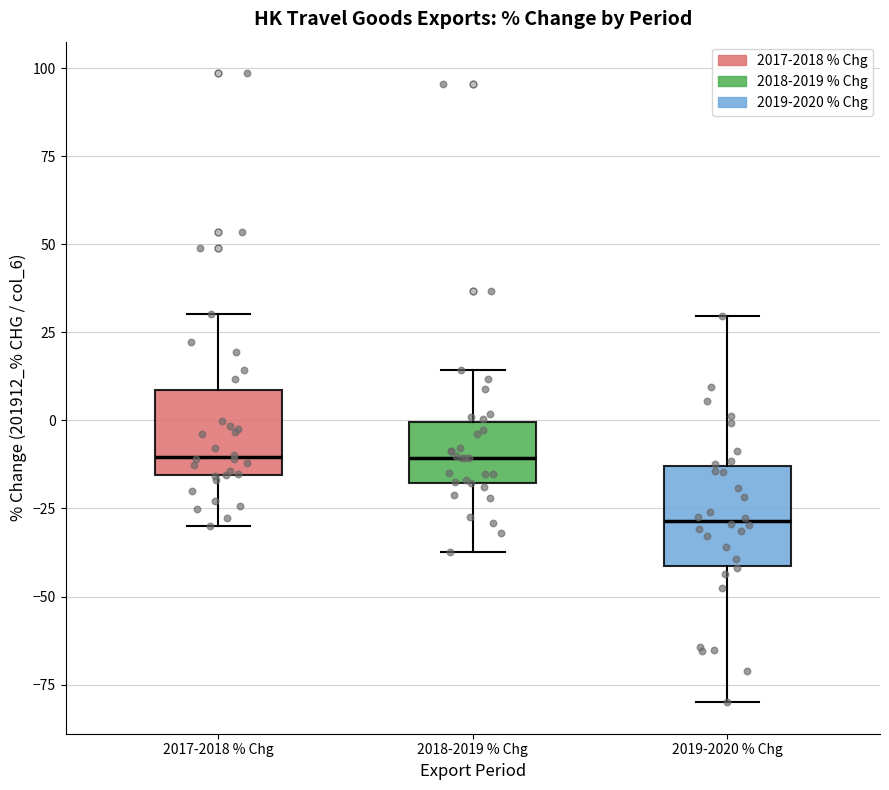

Reading left to right, read every box against the y-axis: the position of its median line, the range the box covers, and the ends of its whiskers. The values are not printed on the chart, so give them approximately, as read against the axis.

2017-2018 % Chg: median -10, box -15 to 10, whiskers -30 to 30
2018-2019 % Chg: median -10, box -20 to 0, whiskers -35 to 15
2019-2020 % Chg: median -30, box -40 to -15, whiskers -80 to 30